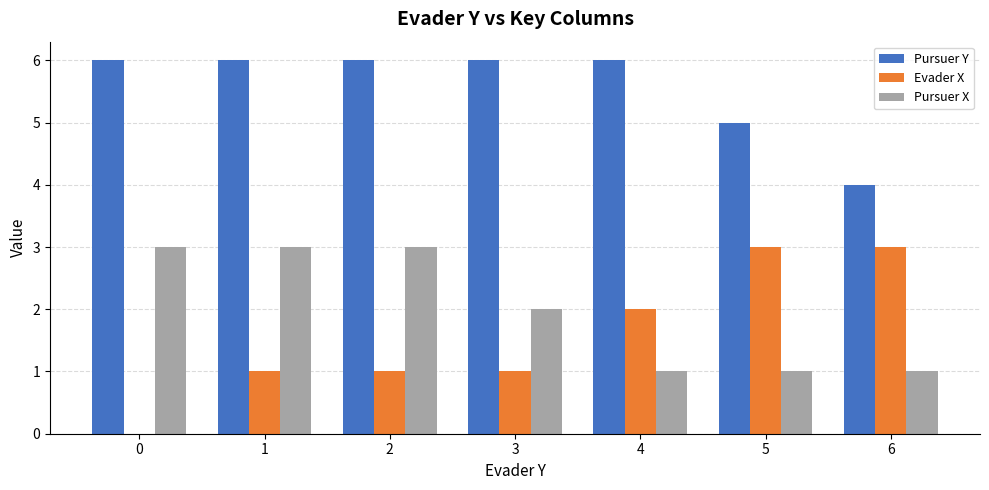

Between 1 and 4, which series saw the biggest shift?

Pursuer X